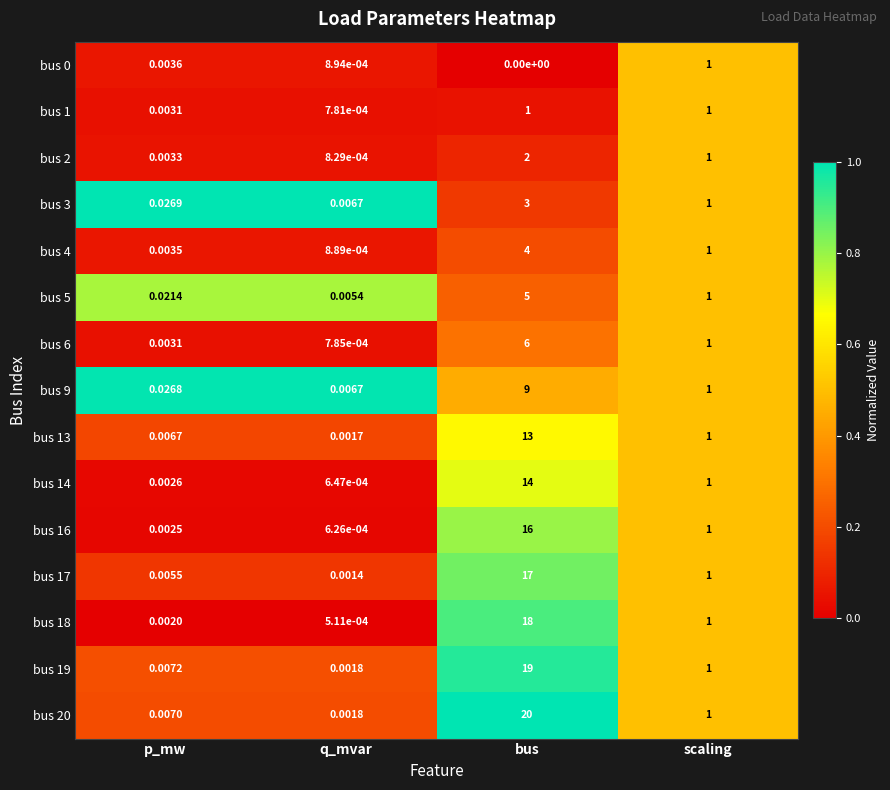

Which label corresponds to the smallest value in the chart?

bus